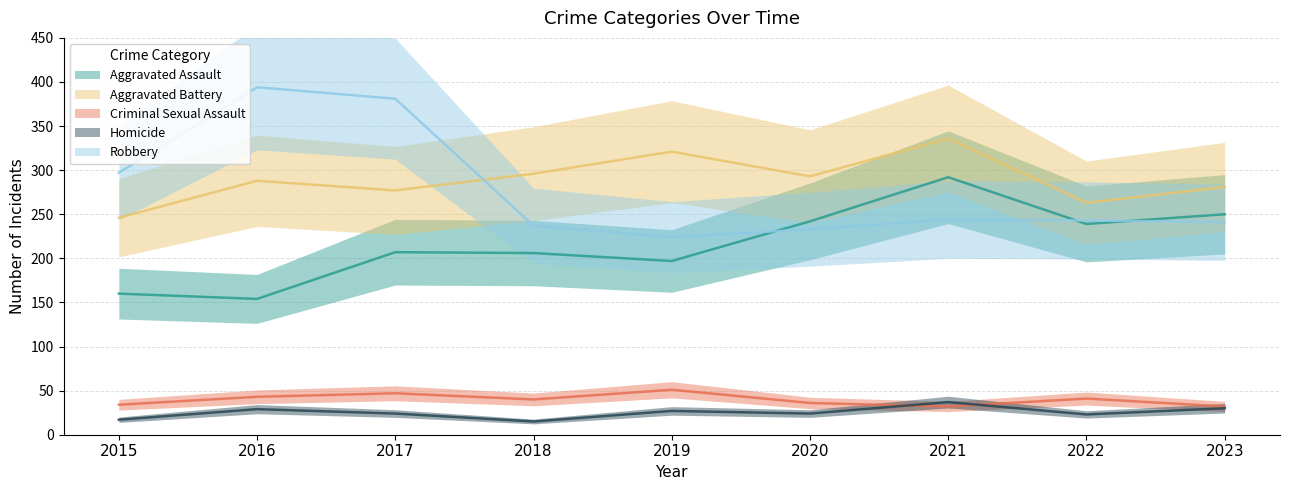

Where is Robbery nearest to the value 309?

2015